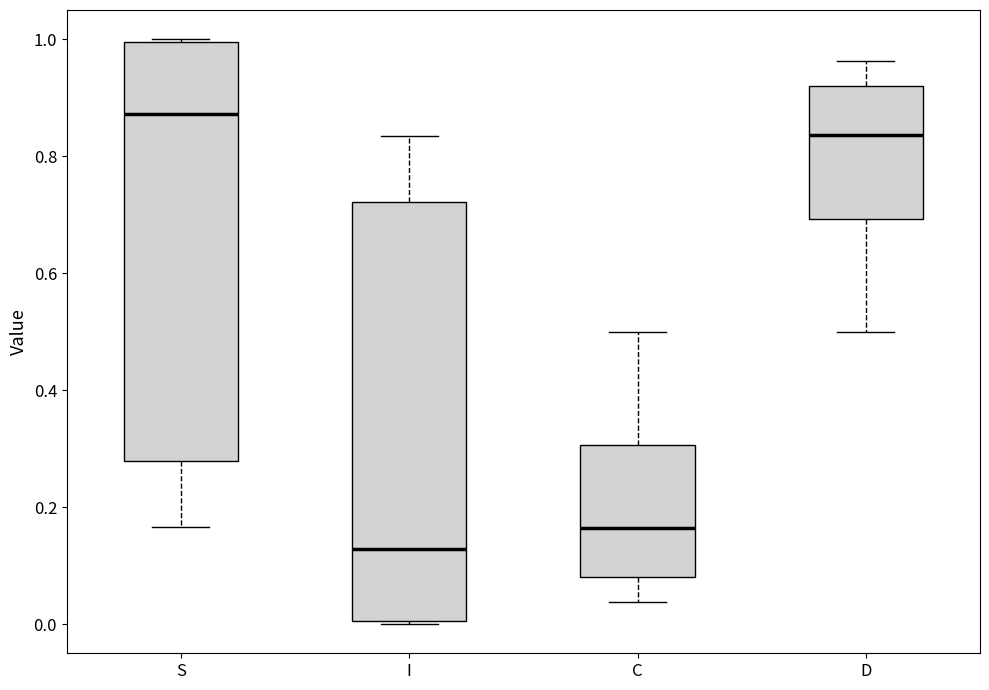

Reading left to right, read every box against the y-axis: the position of its median line, the range the box covers, and the ends of its whiskers. The values are not printed on the chart, so give them approximately, as read against the axis.

S: median 0.88, box 0.28 to 1.00, whiskers 0.16 to 1.00
I: median 0.12, box 0.00 to 0.72, whiskers 0.00 to 0.84
C: median 0.16, box 0.08 to 0.30, whiskers 0.04 to 0.50
D: median 0.84, box 0.70 to 0.92, whiskers 0.50 to 0.96